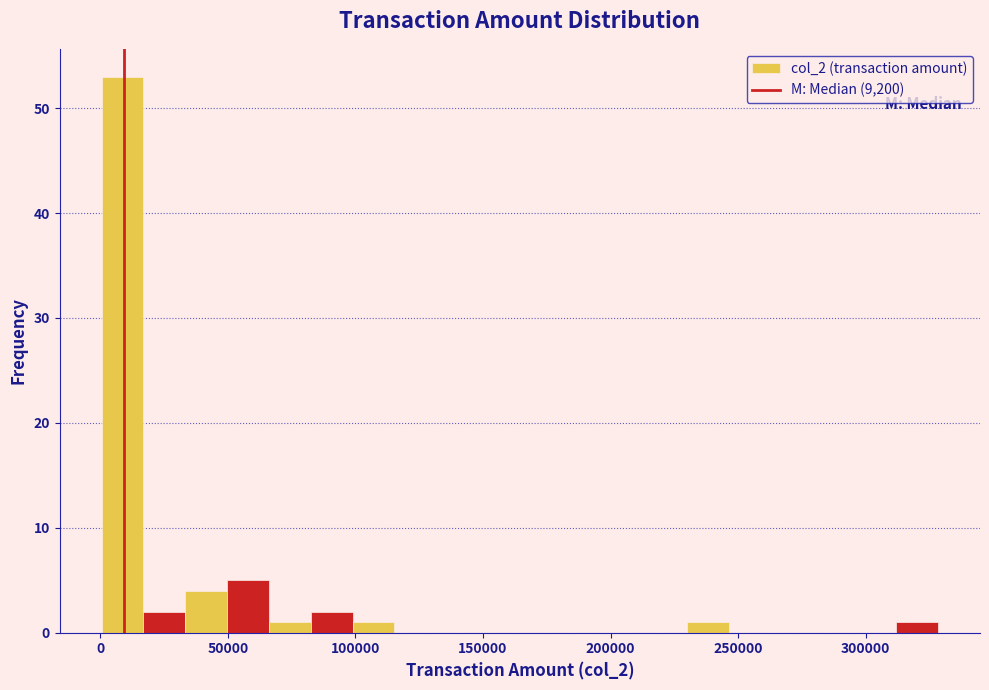

Around what value on the x-axis is the tallest bar? Give the approximate position of its centre, as read against the axis.

10000